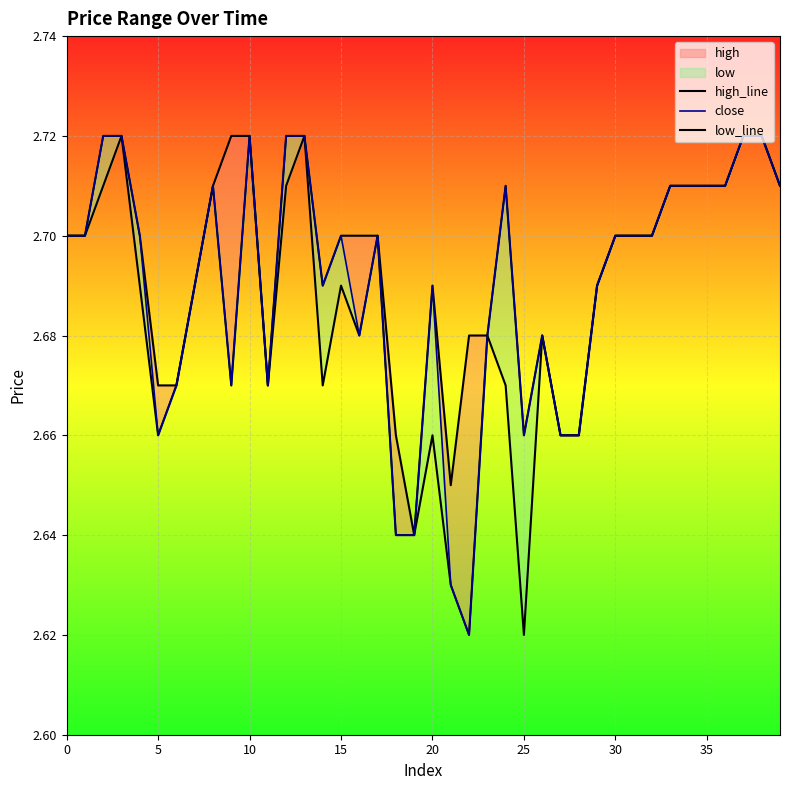

How many high_line values are between 2 and 3?

40